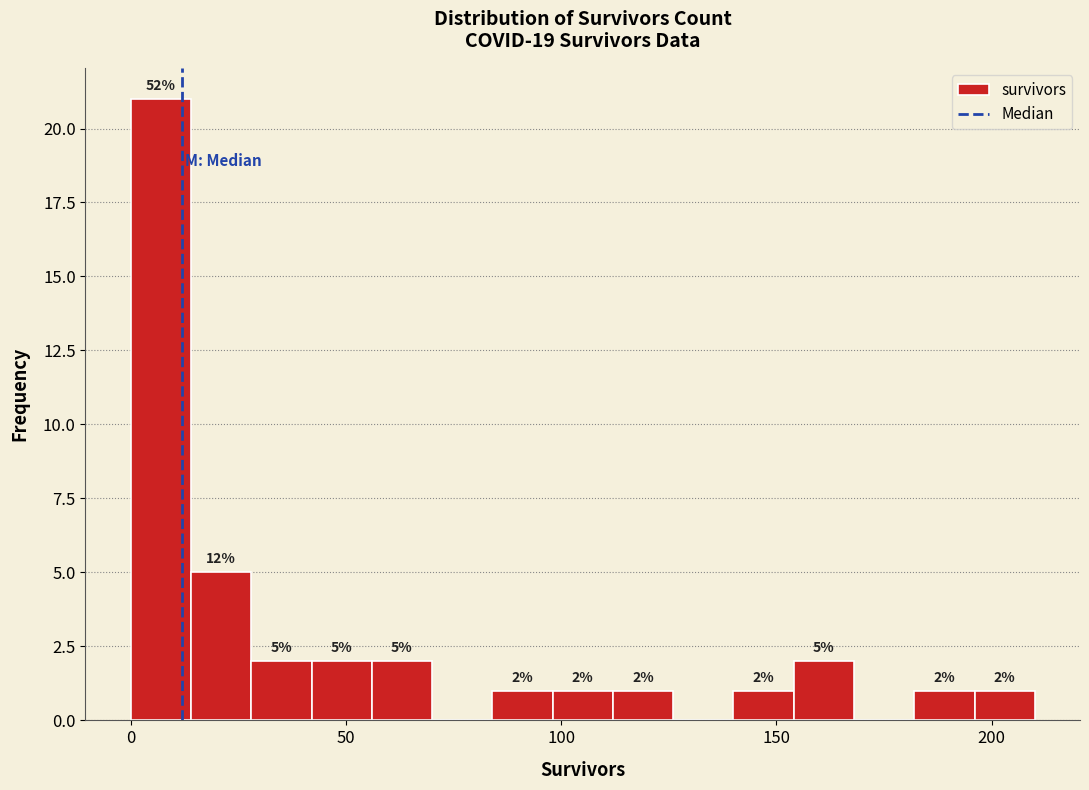

Around what value on the x-axis is the tallest bar? Give the approximate position of its centre, as read against the axis.

5